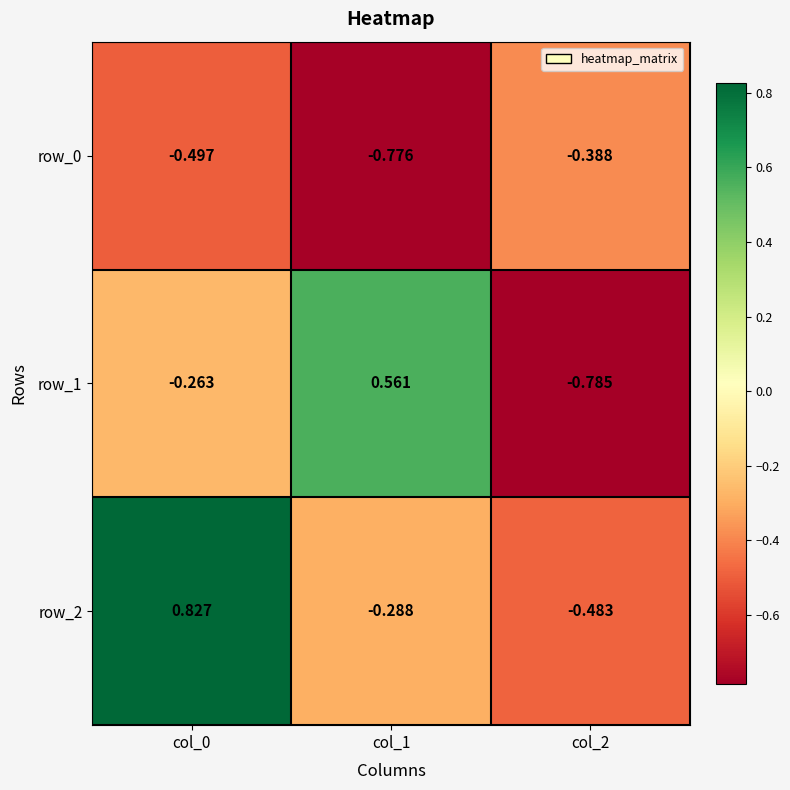

Is the value of row_1 at col_1 greater than the value of row_0 at col_1?

Yes